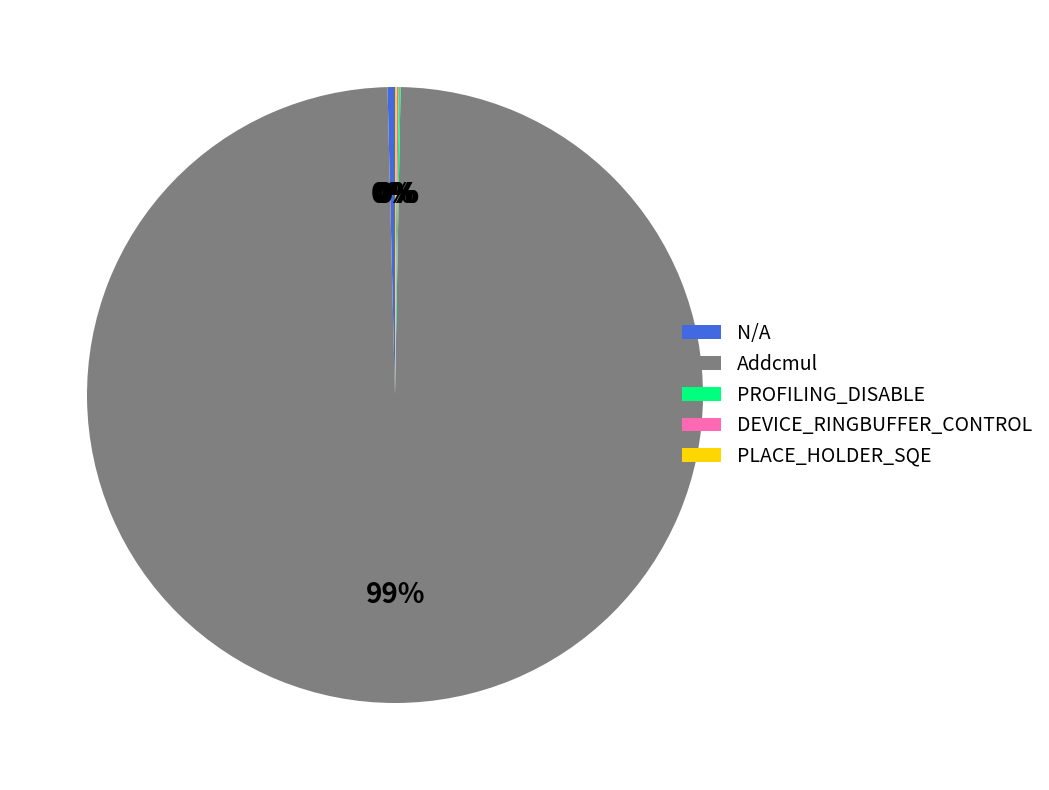

The N/A slice represents 11% of the pie. True or false?

False